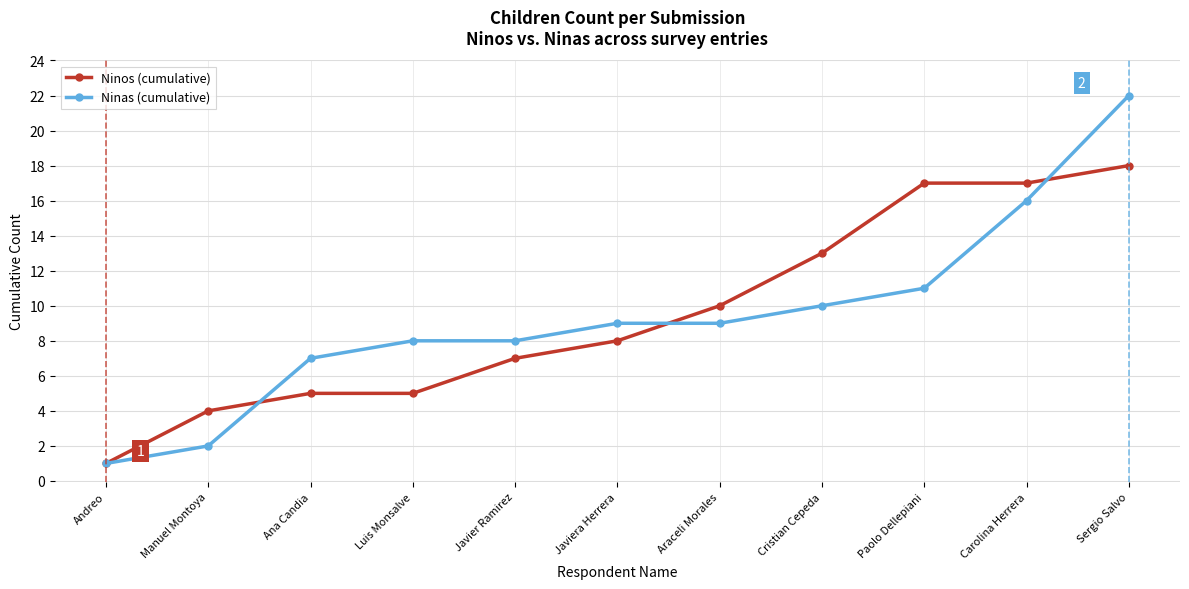

Is the value of Ninas (cumulative) at Manuel Montoya greater than the value of Ninos (cumulative) at Manuel Montoya?

No